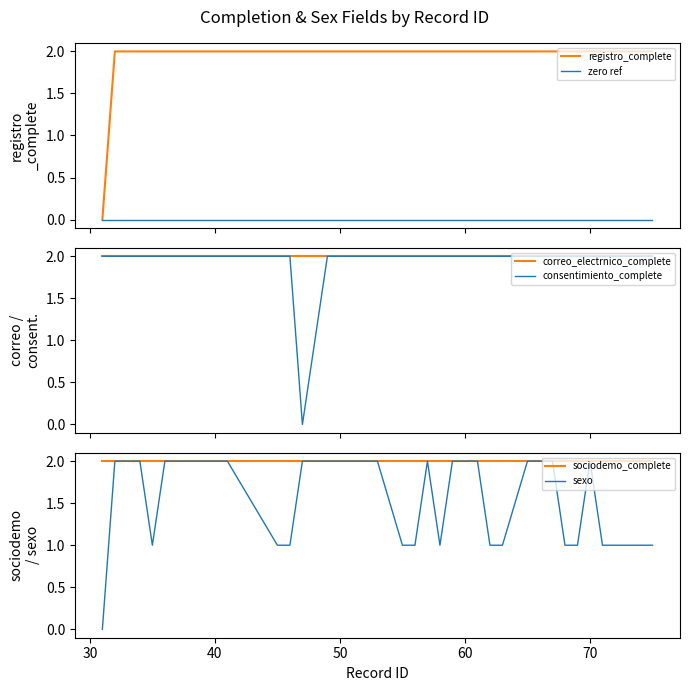

True or false: zero ref and registro_complete cross at least once.

False